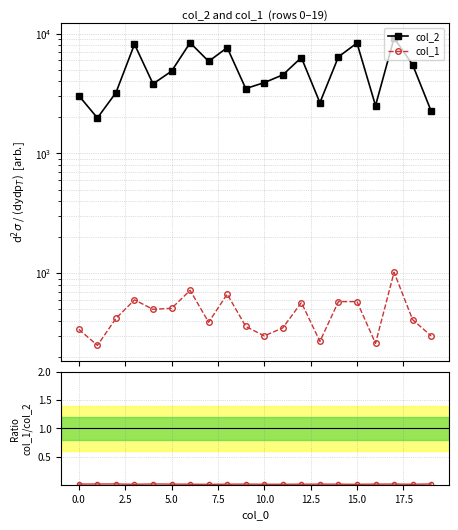

What is the label of the 8th point from the right?

12